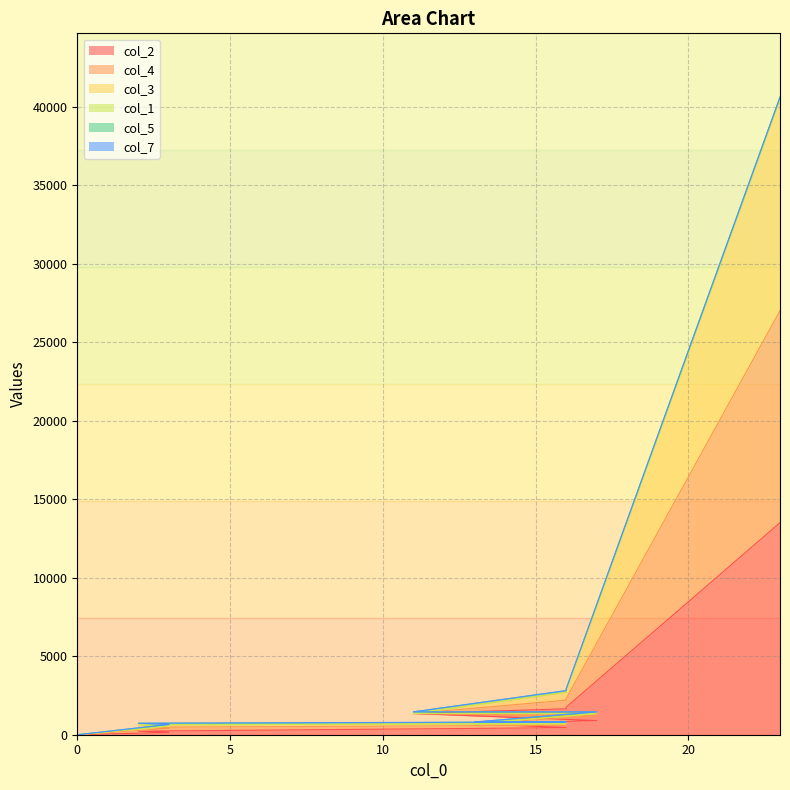

True or false: col_2 and col_3 intersect in this chart.

False